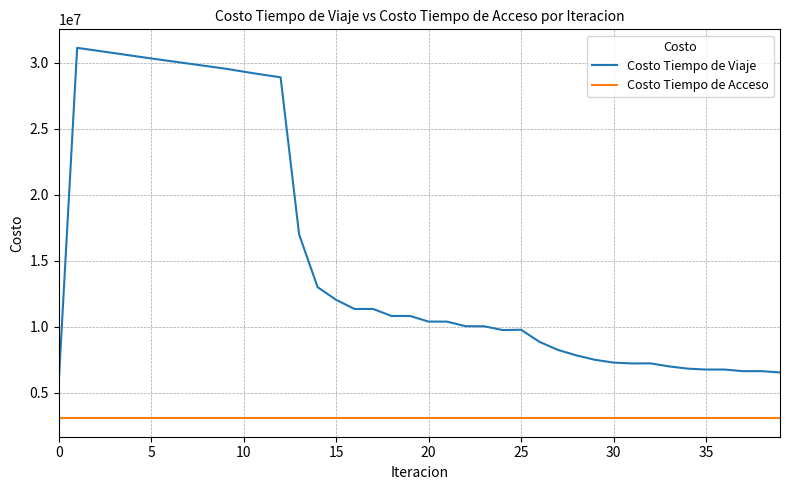

What is the difference between the maximum and minimum values in the Costo Tiempo de Viaje series?

25450501.6